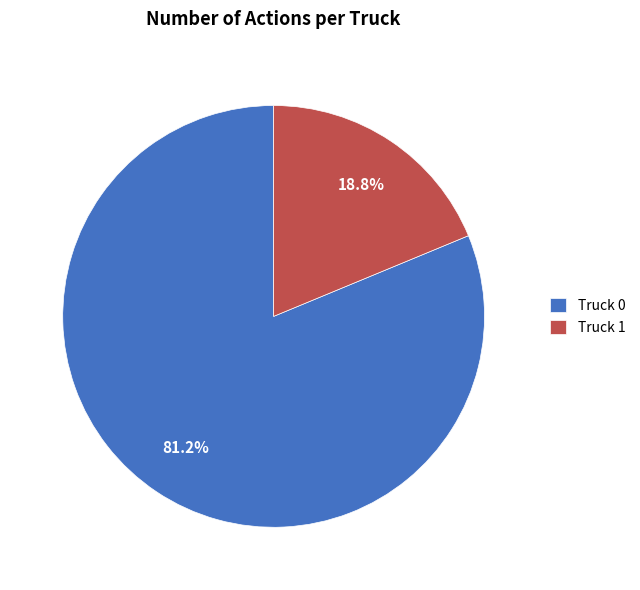

Which category accounts for the majority?

Truck 0